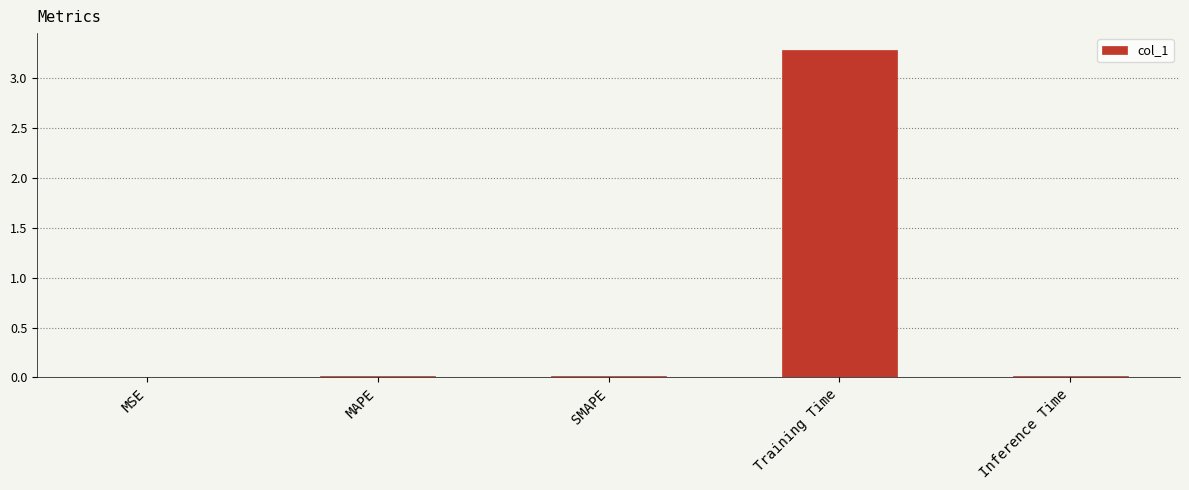

What is the sum of all values?

3.3